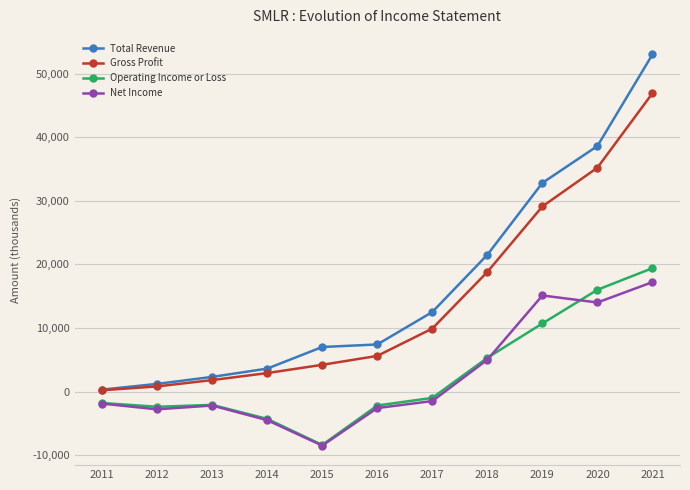

What is the average value of the Total Revenue series?

16382